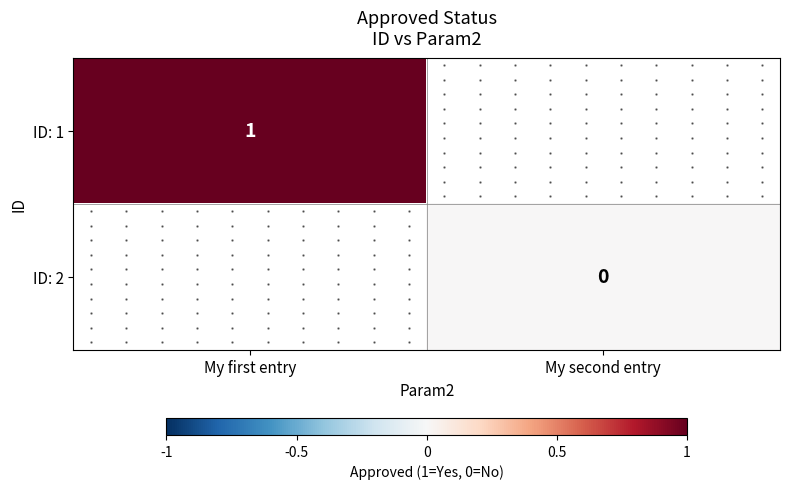

The value of ID: 1 at My first entry is 1.0. True or false?

True